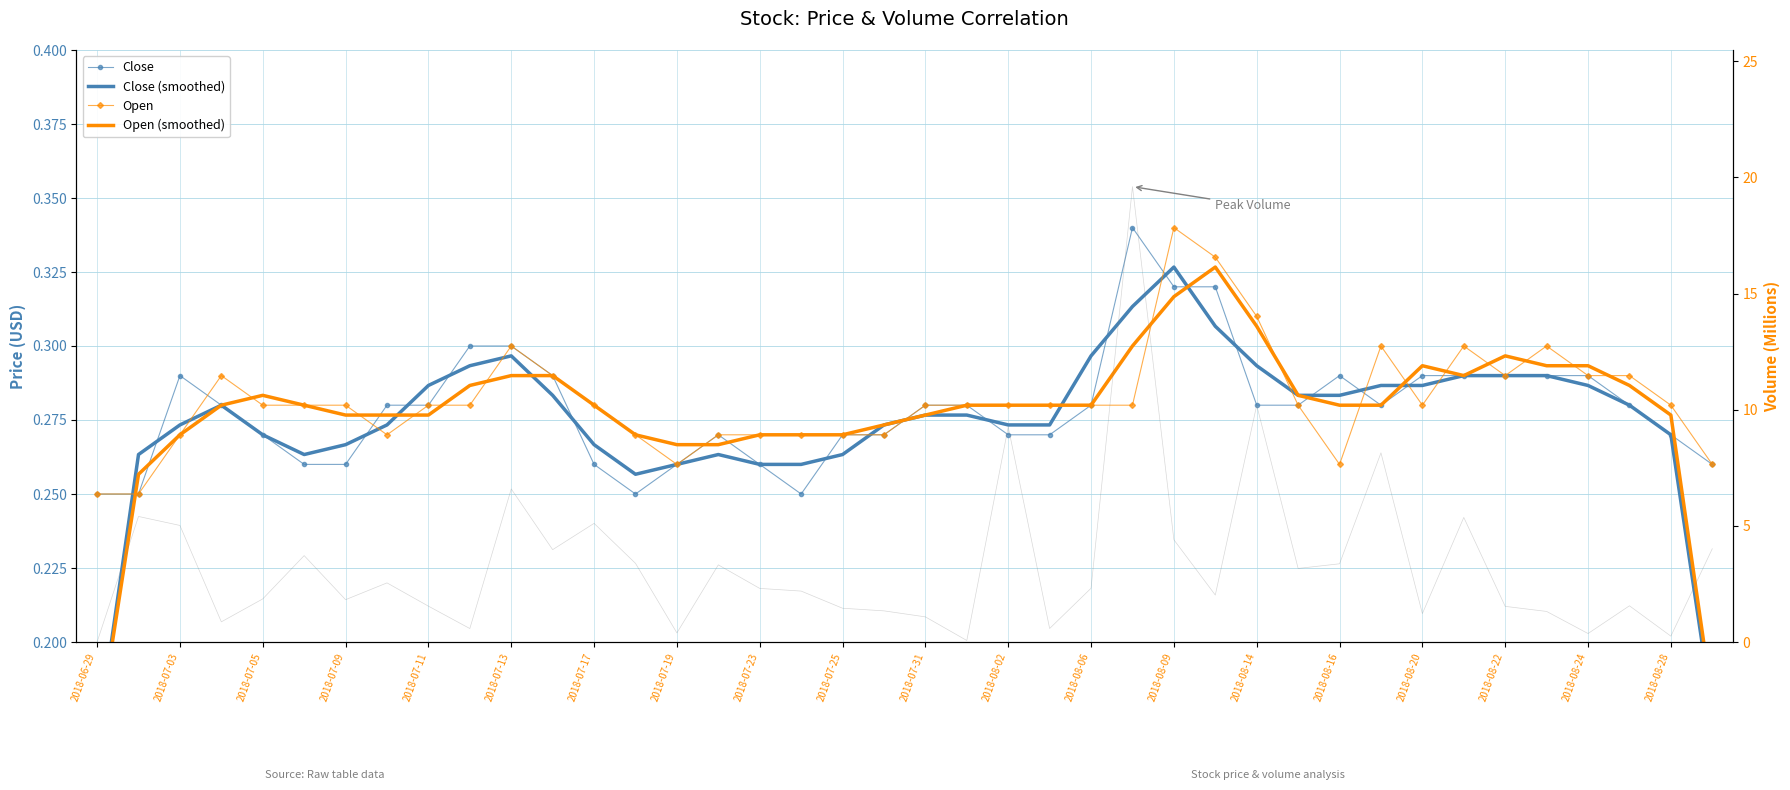

Where do Open (smoothed) and Volume (M) first cross each other?

2018-06-29 and 2018-07-03